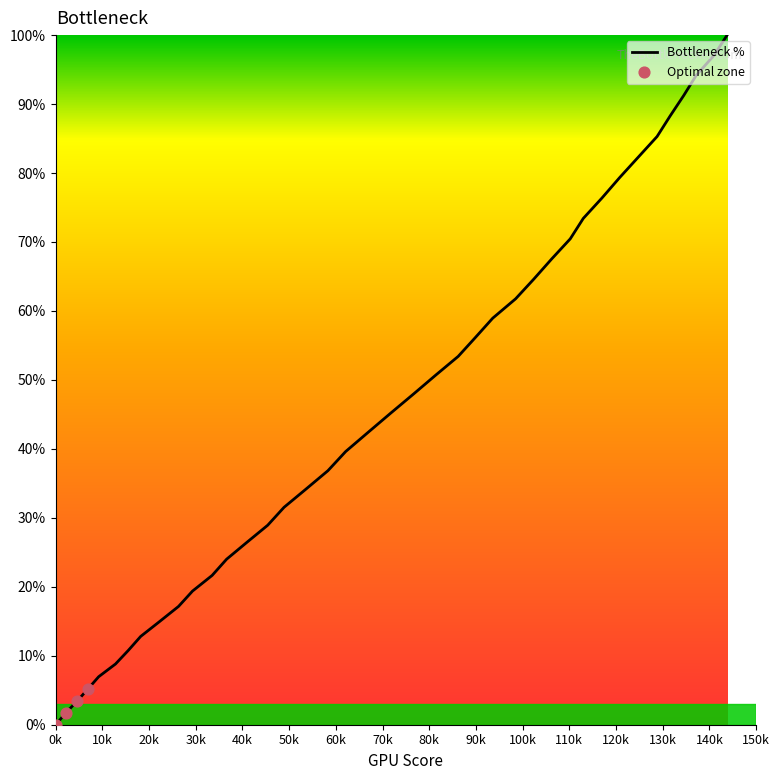

What is the greatest value displayed?

100.0